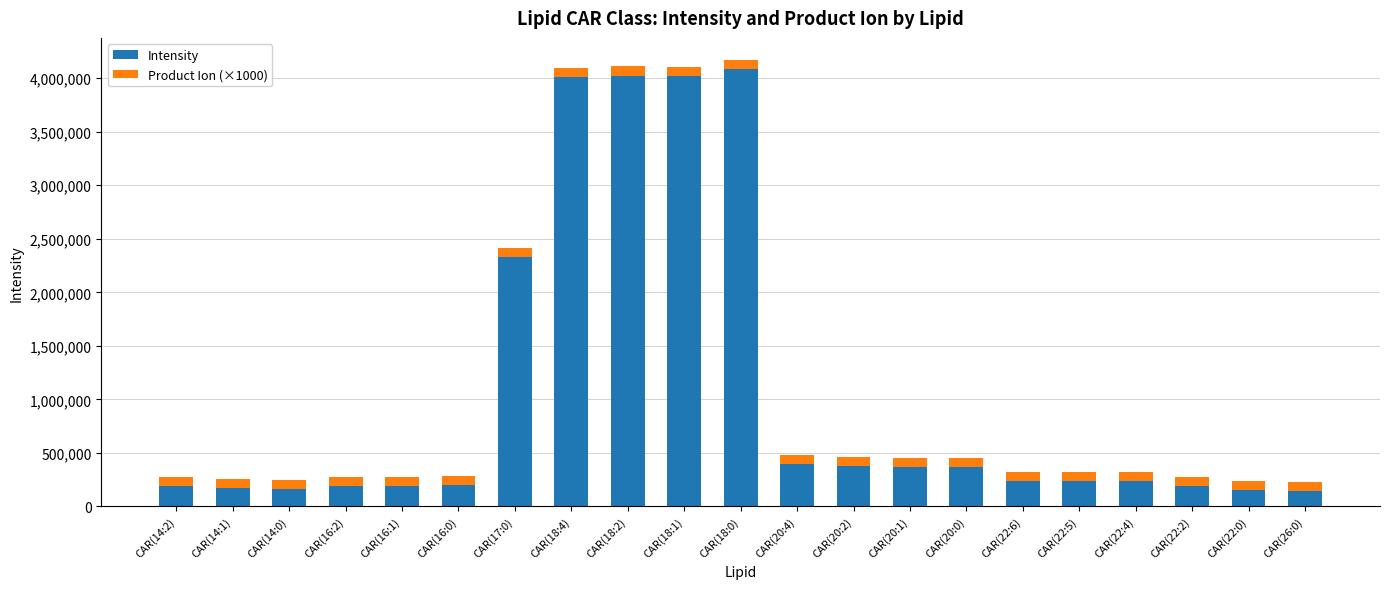

The value of Intensity at CAR(16:2) is 193411.6. True or false?

True